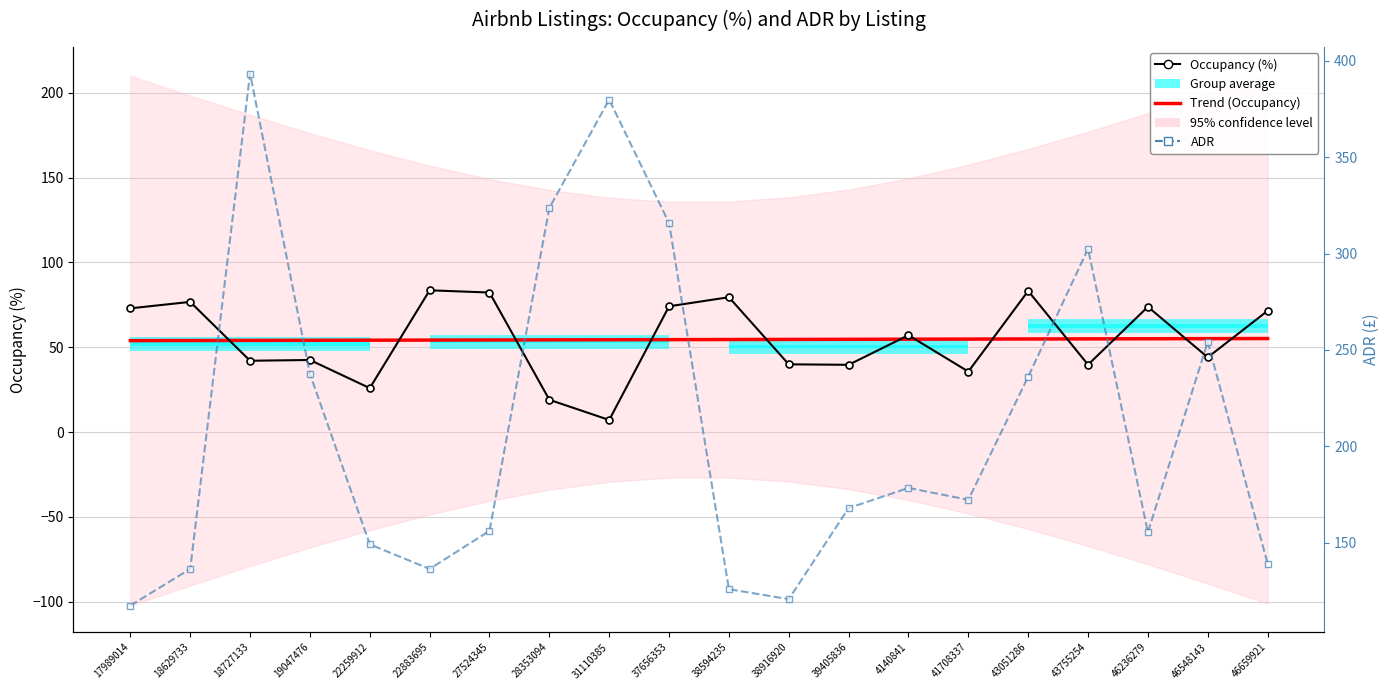

Reading left to right, extract all data points from this chart.

Occupancy (%): 73.0	76.8	42.1	42.5	25.9	83.6	82.3	19.1	7.2	74.2	79.5	40.0	39.7	57.1	35.7	83.2	39.7	73.9	44.1	71.5
ADR: 117.4	136.4	393.3	237.6	149.2	136.4	156.2	323.7	379.8	315.8	125.9	120.8	168.0	178.4	172.3	236.1	302.4	155.4	254.2	139.2